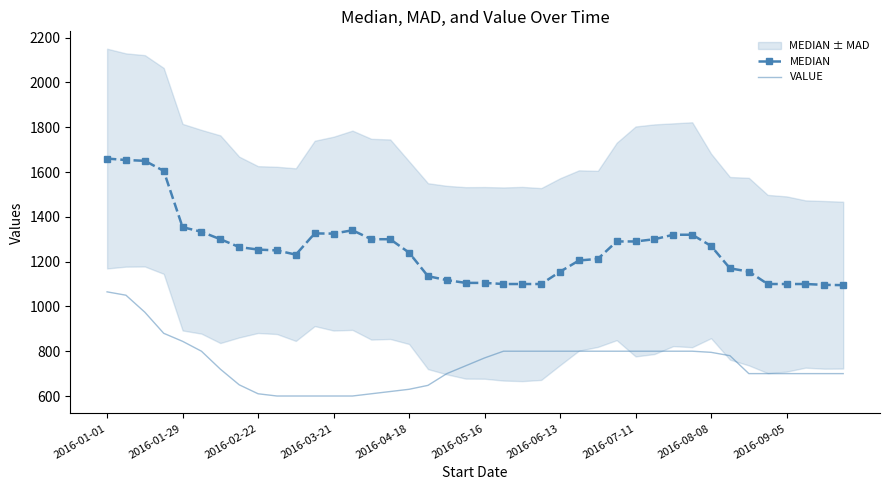

How many data points in MEDIAN are less than 1253?

20